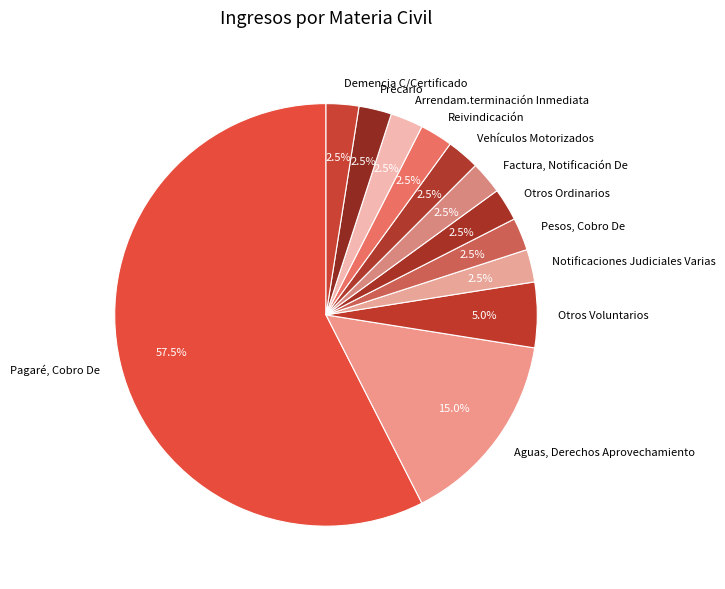

How many slices are in this pie chart?

12